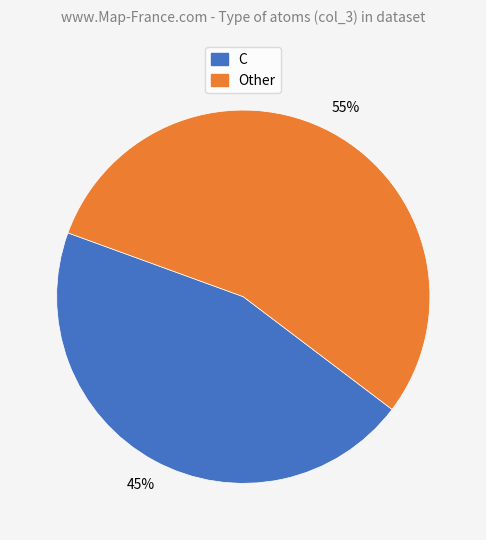

Is there any slice that represents more than half of the pie?

Yes